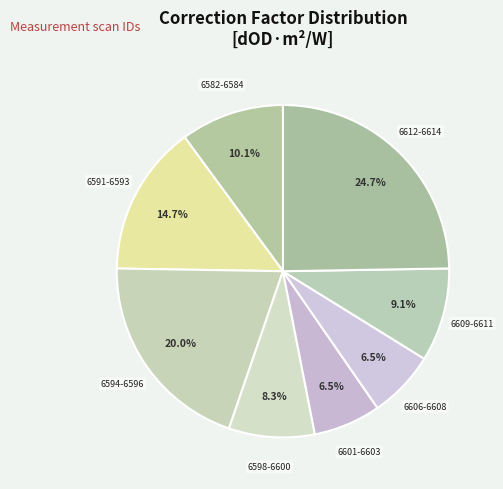

Is there any slice that represents more than half of the pie?

No